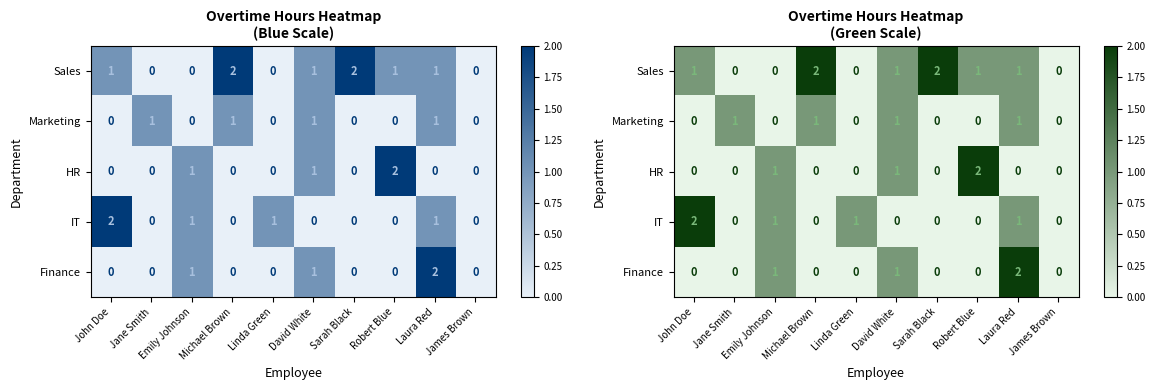

True or false: HR has a value of 0 at John Doe.

True